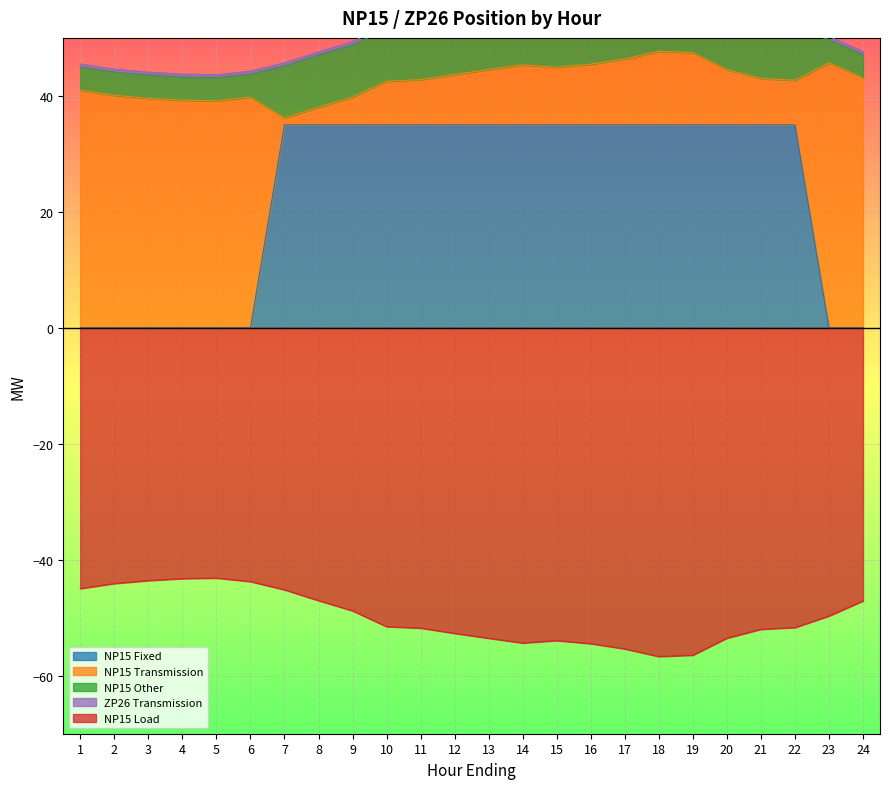

What is the maximum value shown in the chart?

57.3